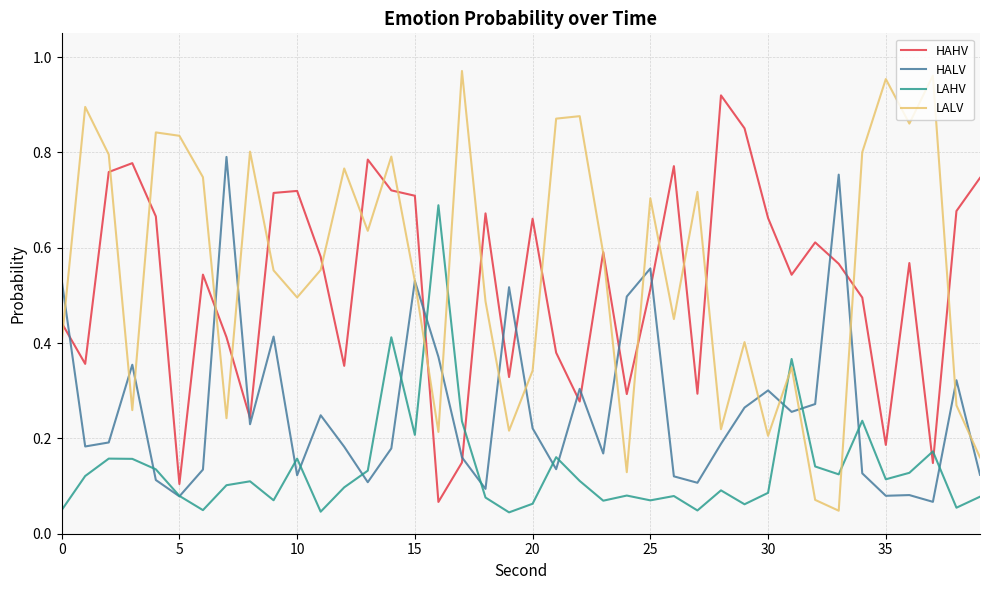

True or false: HALV has more than 1 points higher than both neighbors.

True